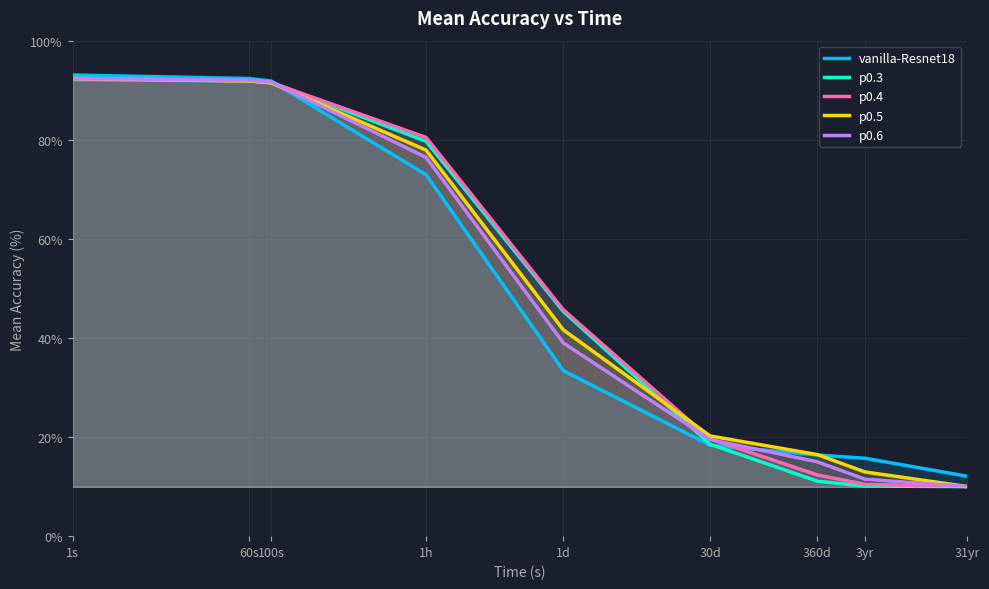

True or false: p0.5 and p0.6 intersect in this chart.

True